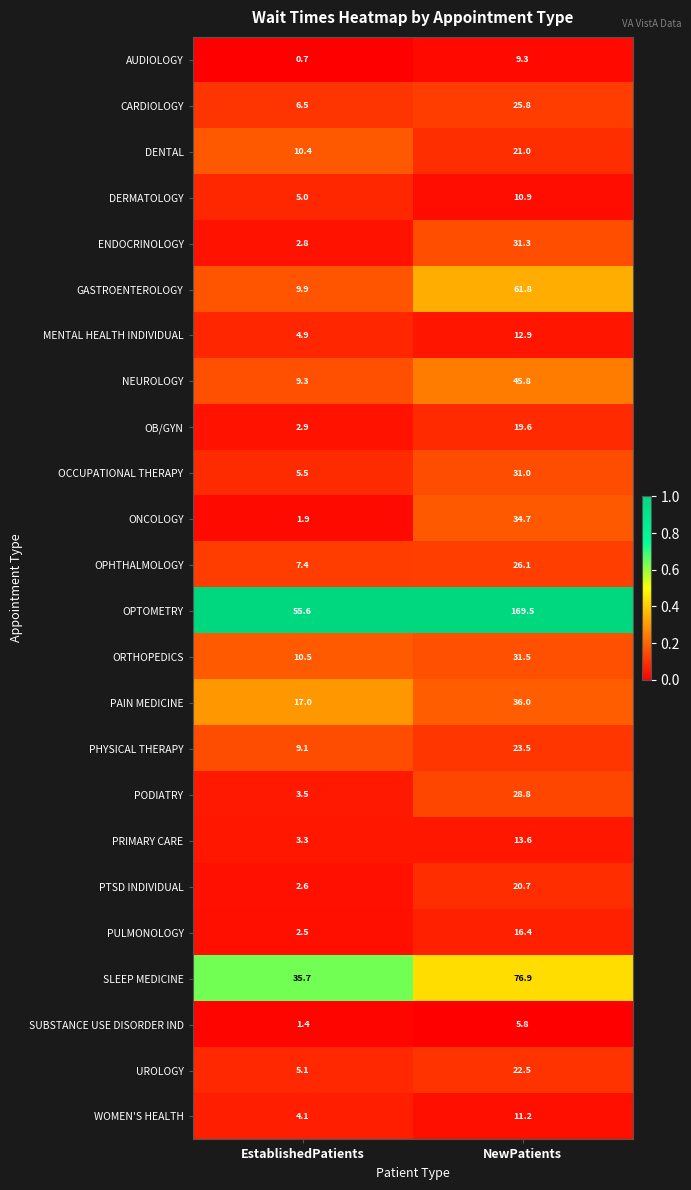

Between EstablishedPatients and NewPatients, which series saw the biggest shift?

OPTOMETRY